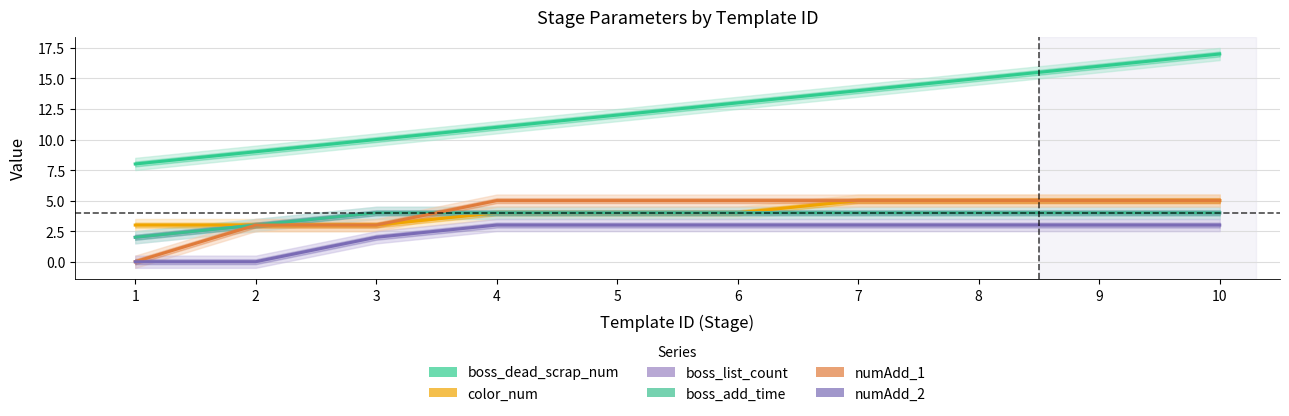

Count the number of data series in this chart.

6